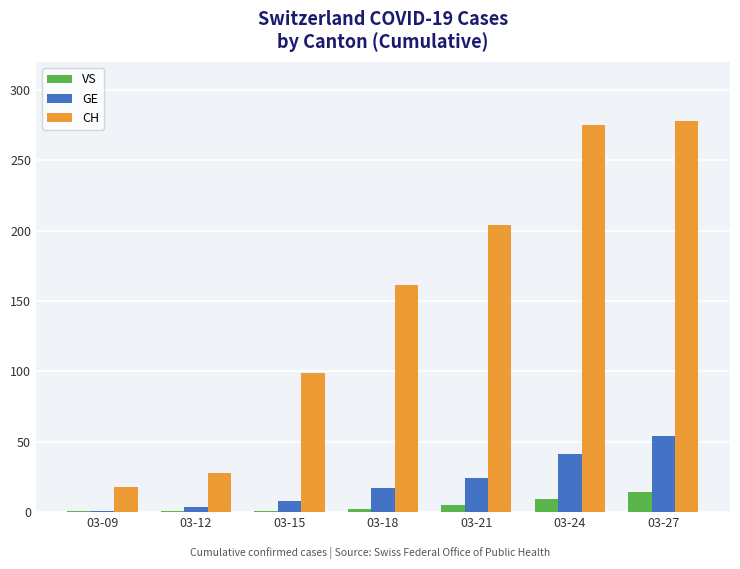

What is the maximum value for CH?

278